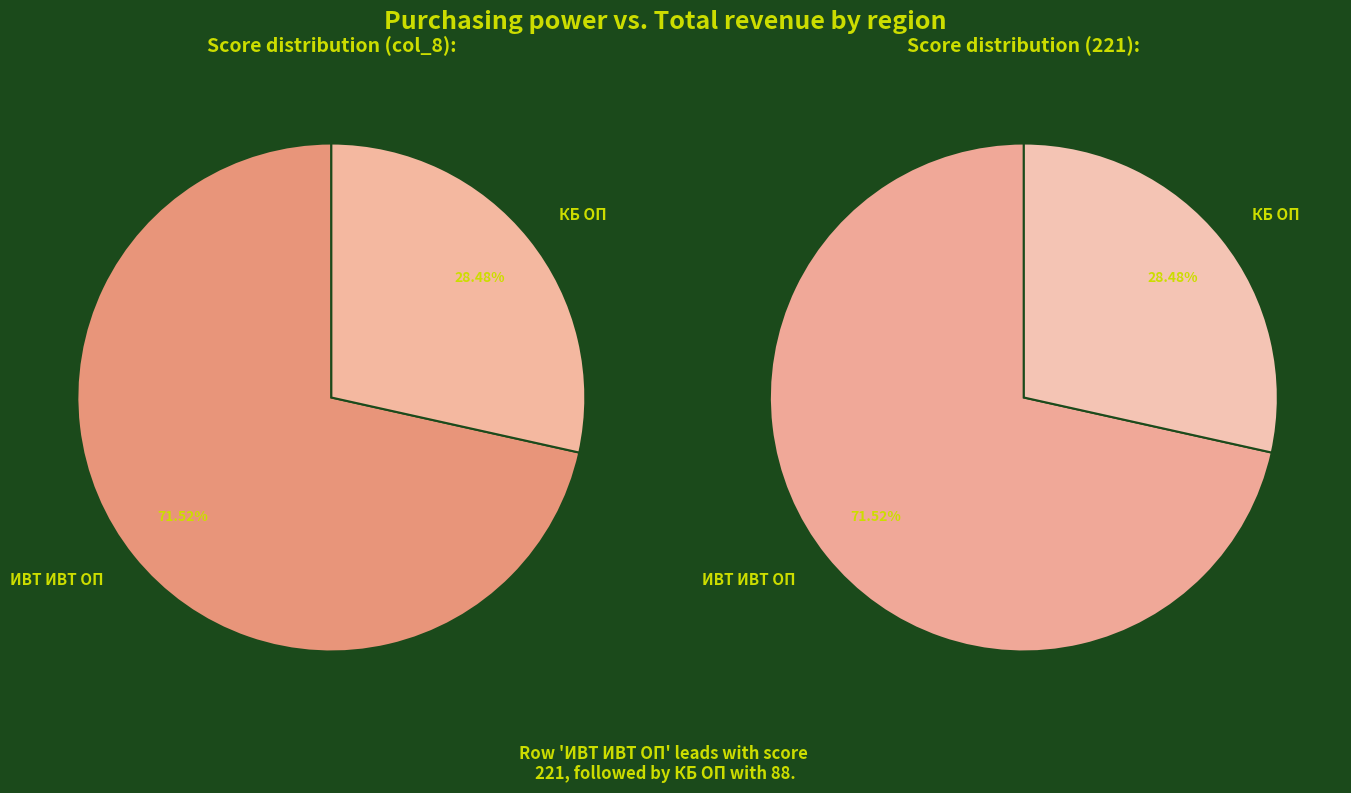

What percentage is NOT represented by ИВТ ИВТ ОП?

28.5%